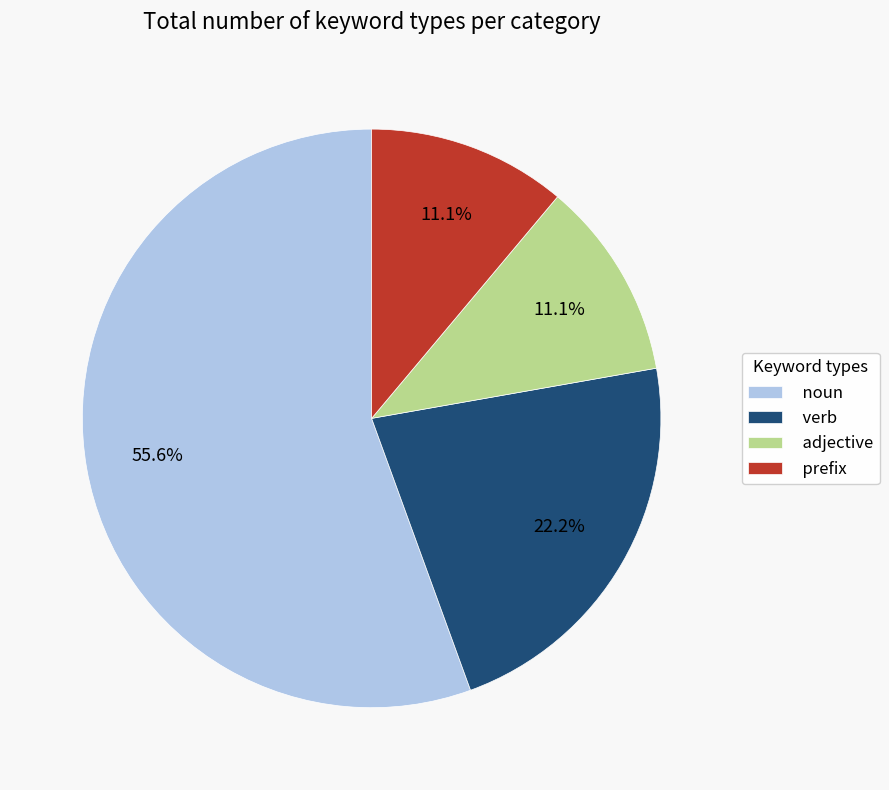

Approximately how many times larger is the value at verb compared to noun?

0.4